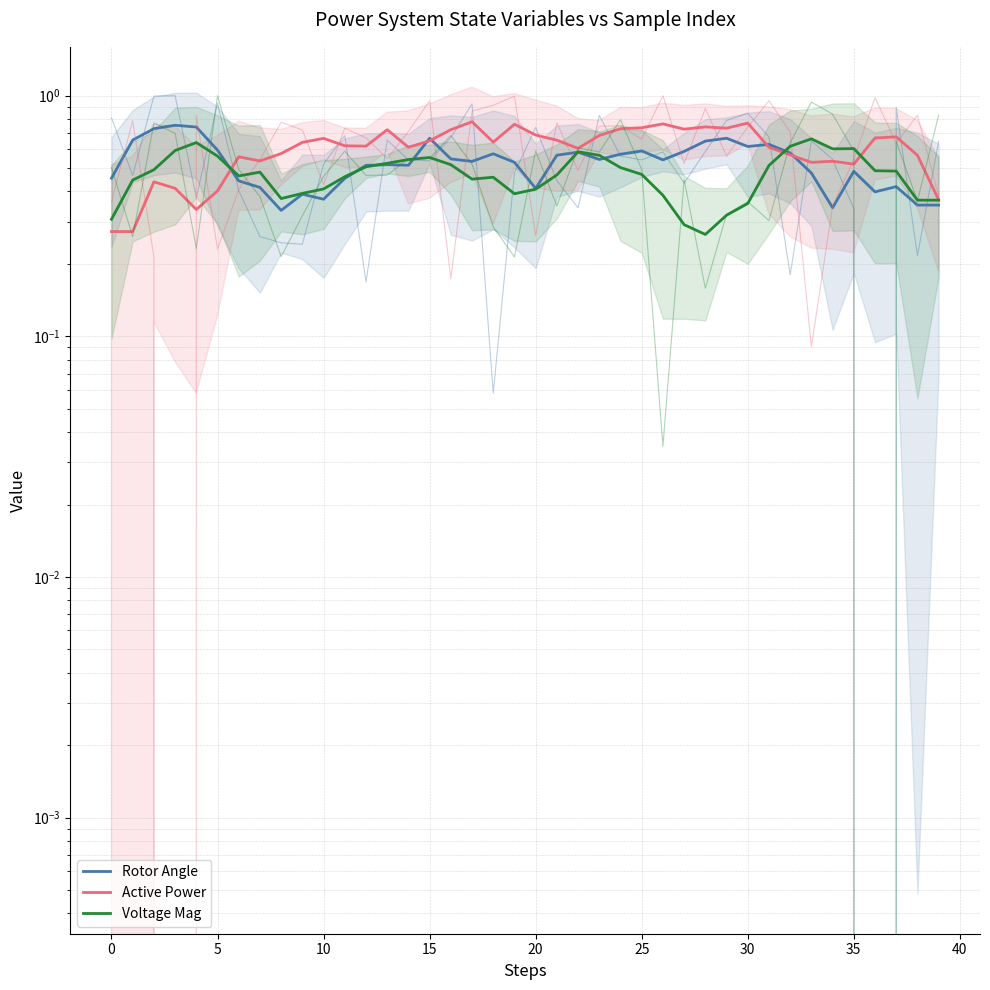

What is the label of the 3rd point from the right?

37